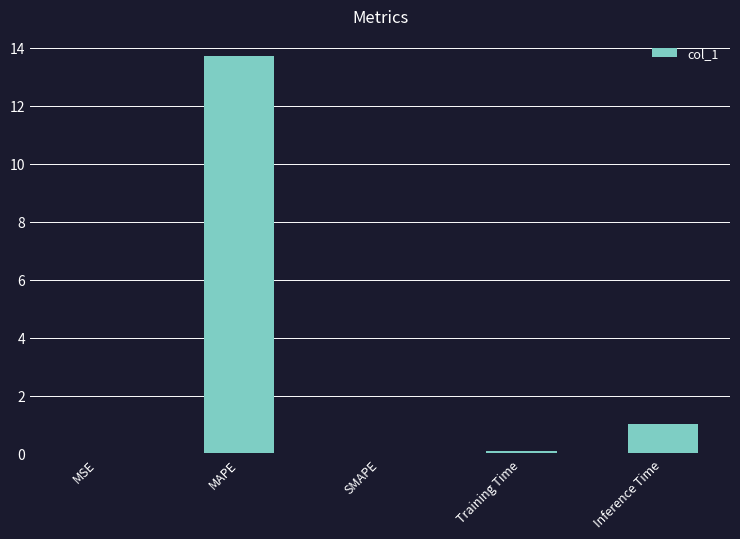

The value at SMAPE is 0.0. True or false?

True